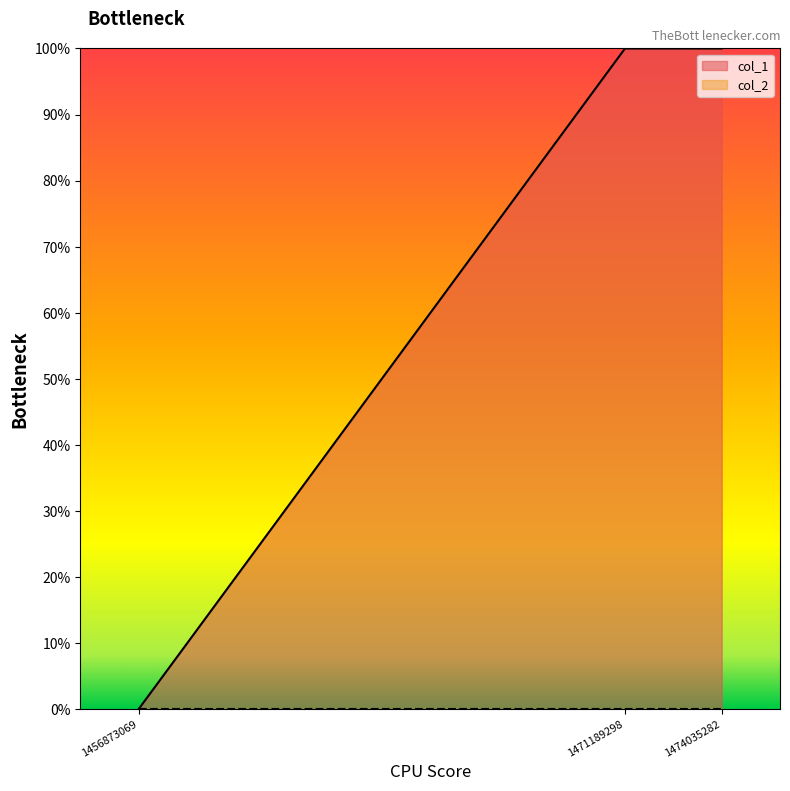

What is the change in value from 1456873069 to 1474035282?

+1